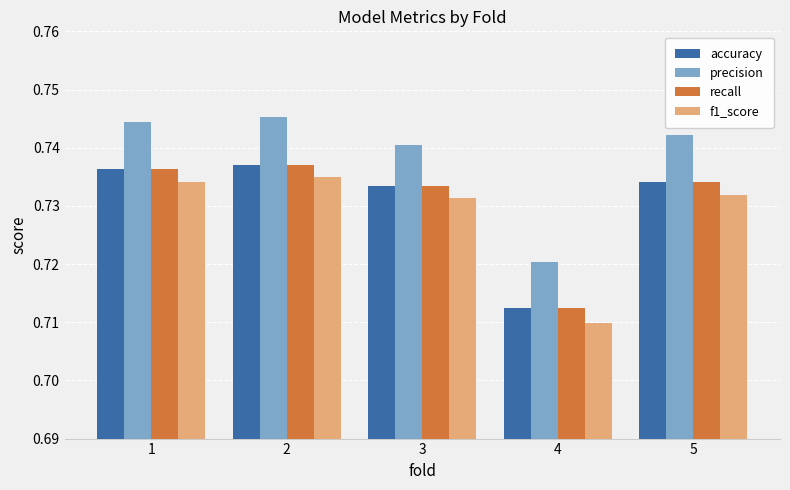

Count the number of categories in the chart.

5